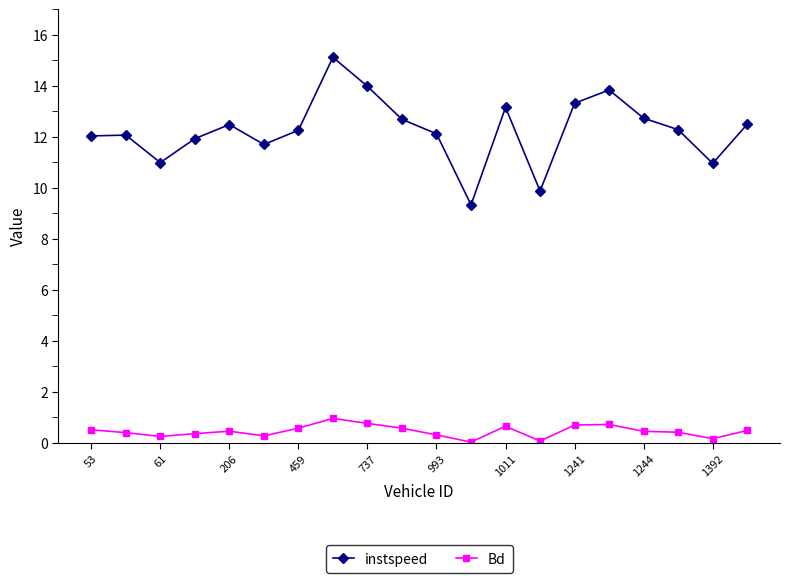

Which series has the widest spread of values?

instspeed